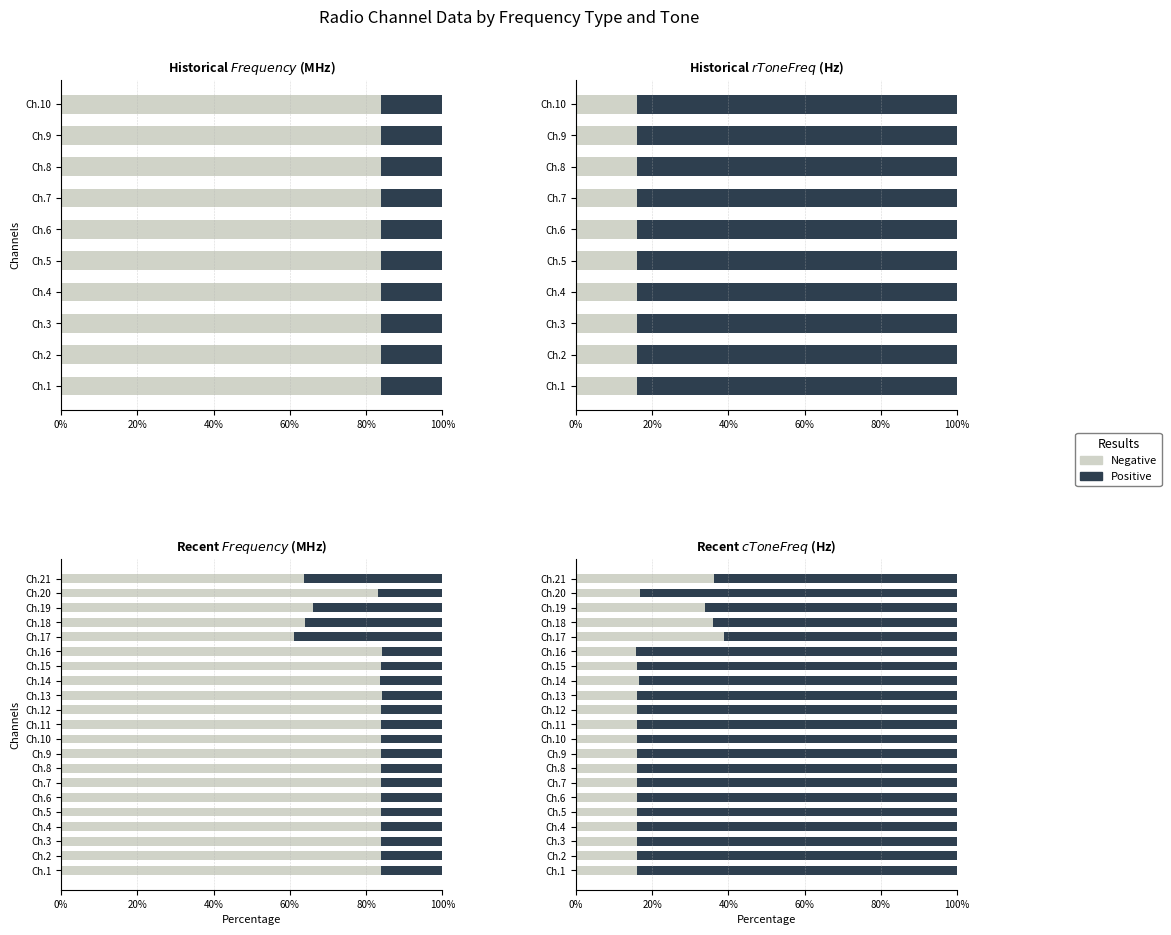

How many values in the Negative series are below 16?

2